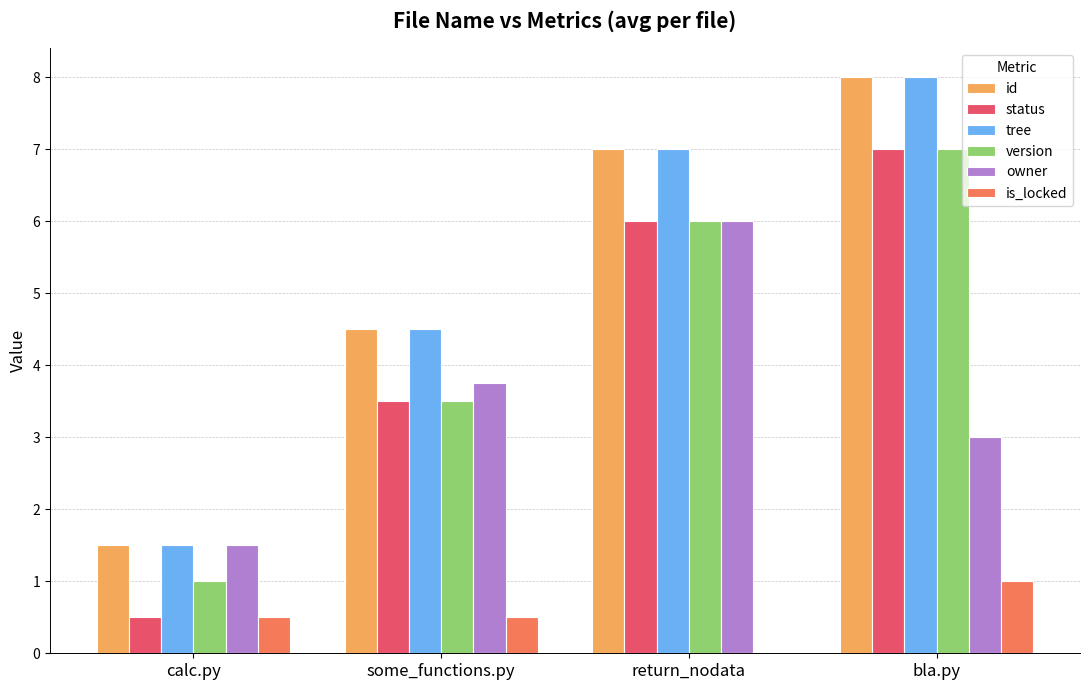

What is the maximum value shown in the chart?

8.0